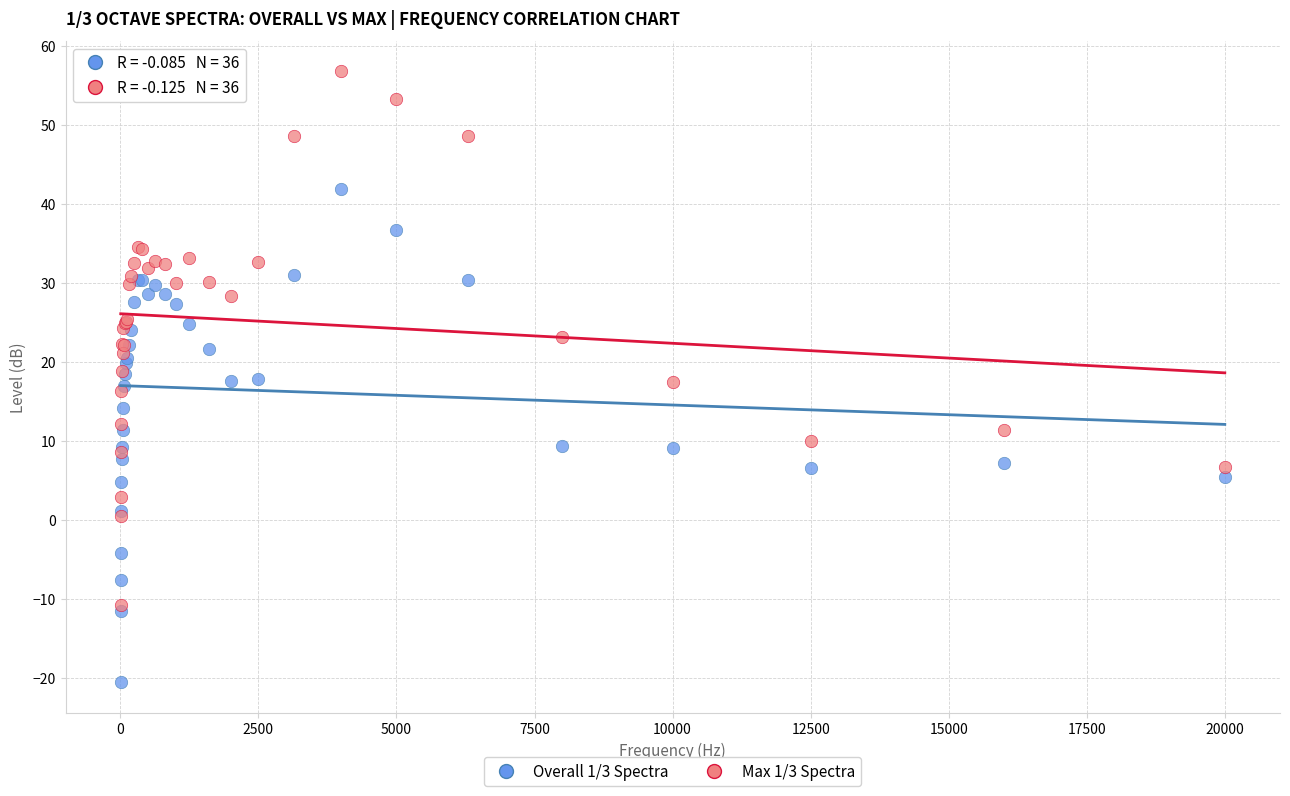

What are all the series names shown in the legend?

Overall 1/3 Spectra, Max 1/3 Spectra